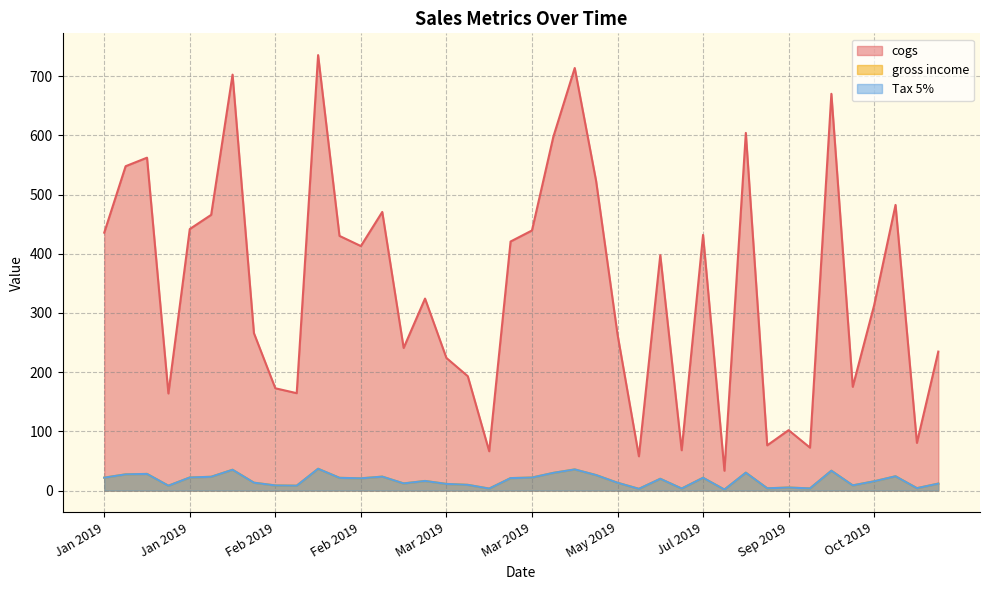

What is the approximate value of gross income at 2019-01-21?

8.2